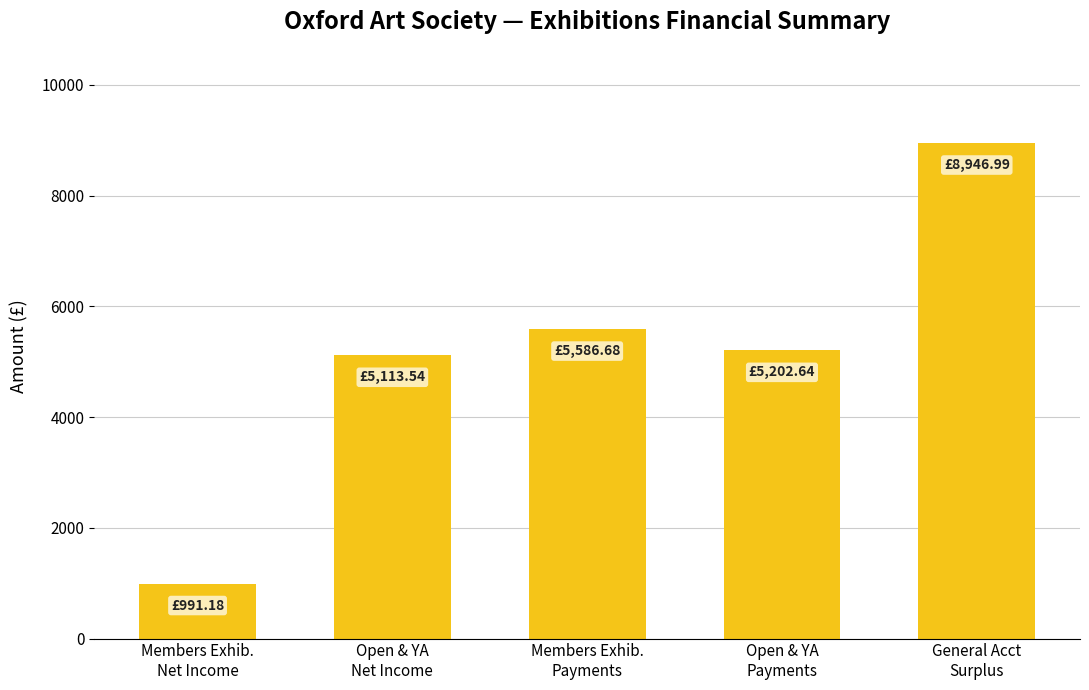

What is the greatest value displayed?

8947.0